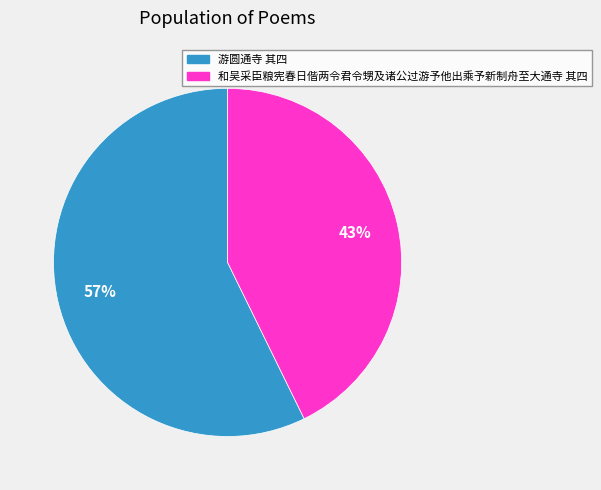

Is it true that 游圆通寺 其四 is 70% of the pie?

False